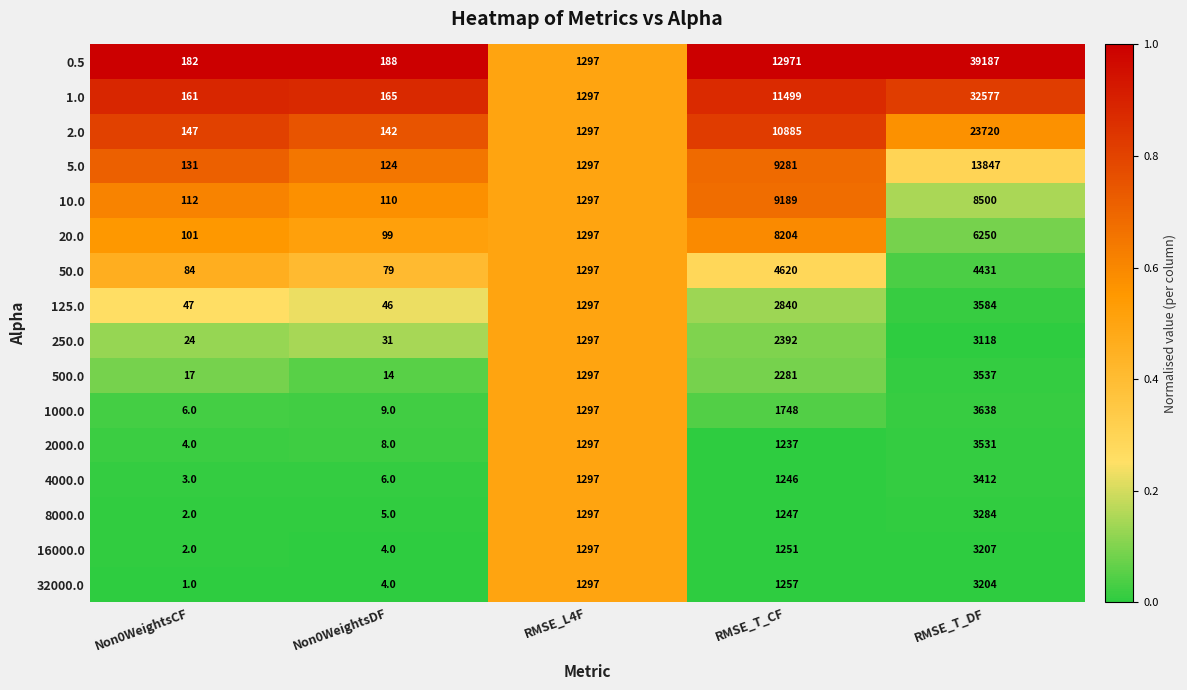

What is the difference between the second highest and minimum values in the 32000.0 series?

1296